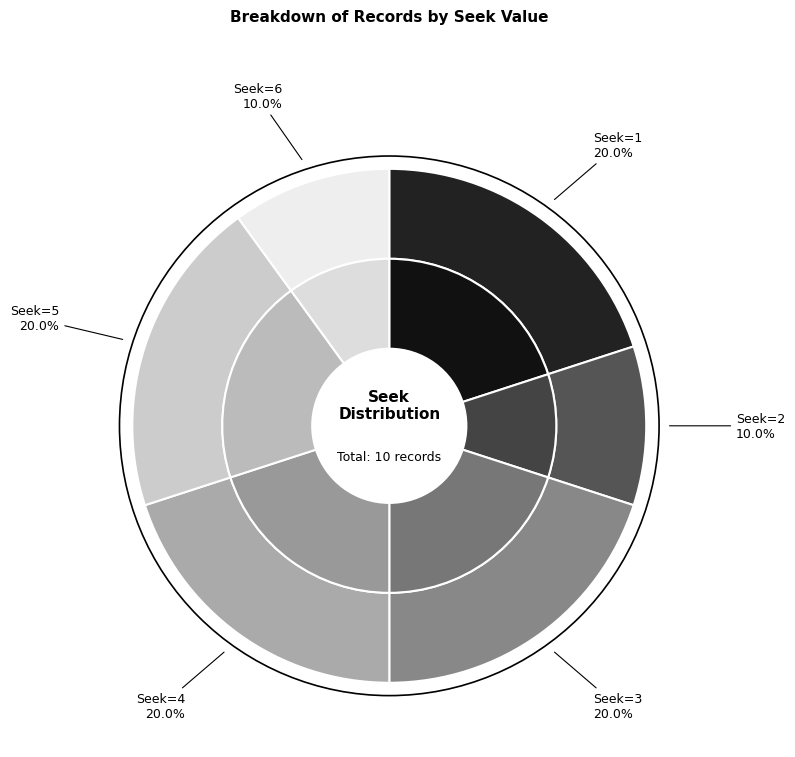

Between Seek=2 and Seek=6, which is larger?

Seek=2